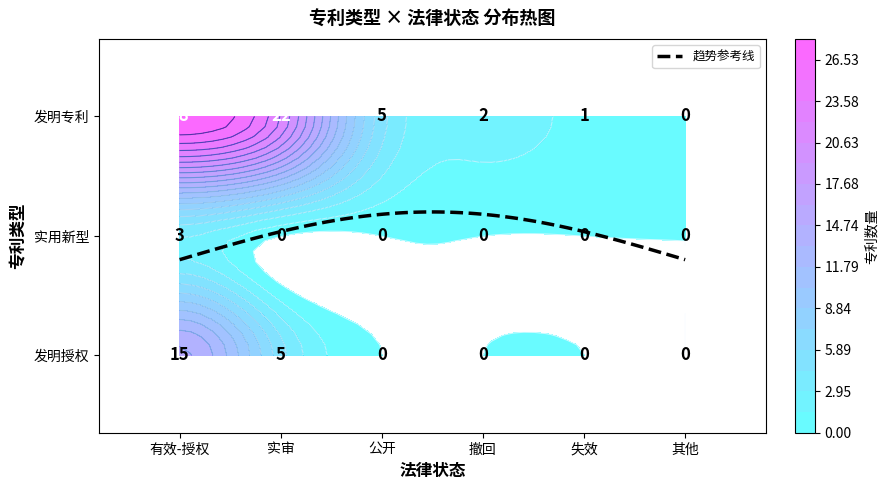

Is it true that 发明授权 equals 28 at 实审?

False